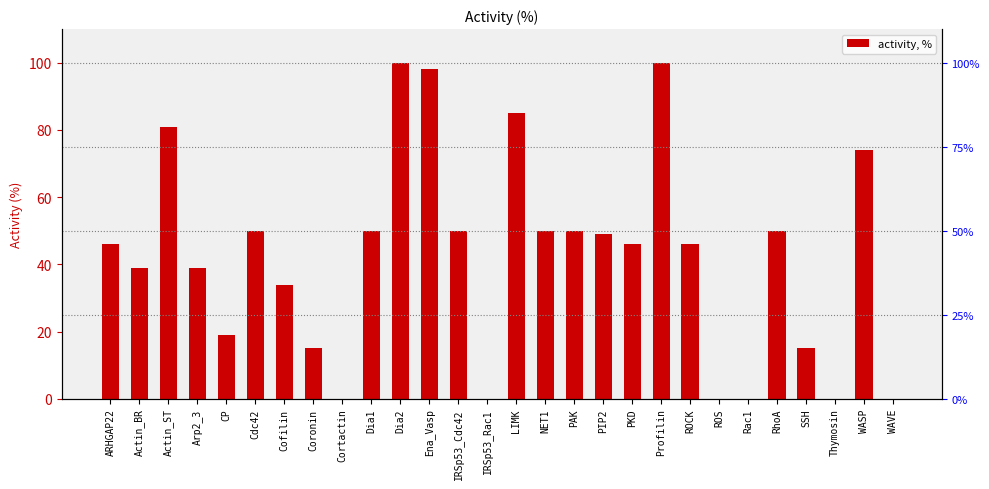

True or false: the data shows 50 at IRSp53_Cdc42.

True